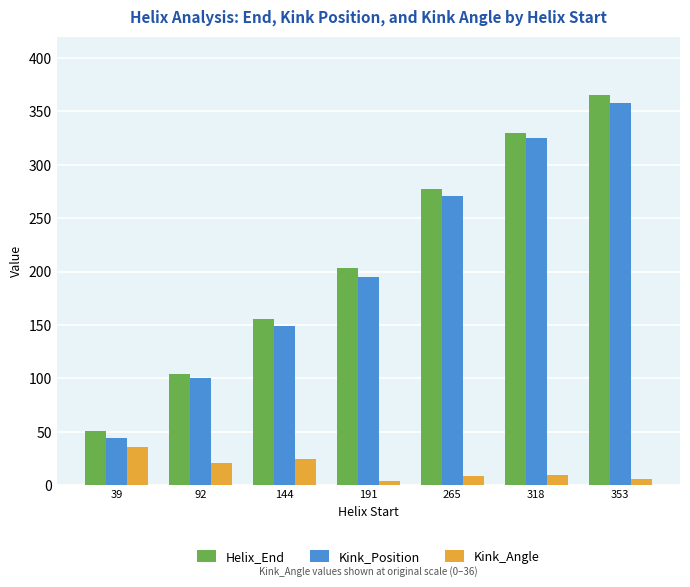

How many bars are there in each group?

3